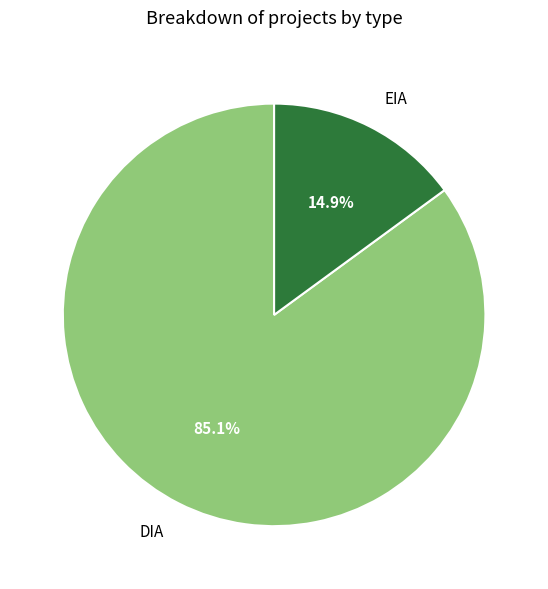

How many slices are in this pie chart?

2